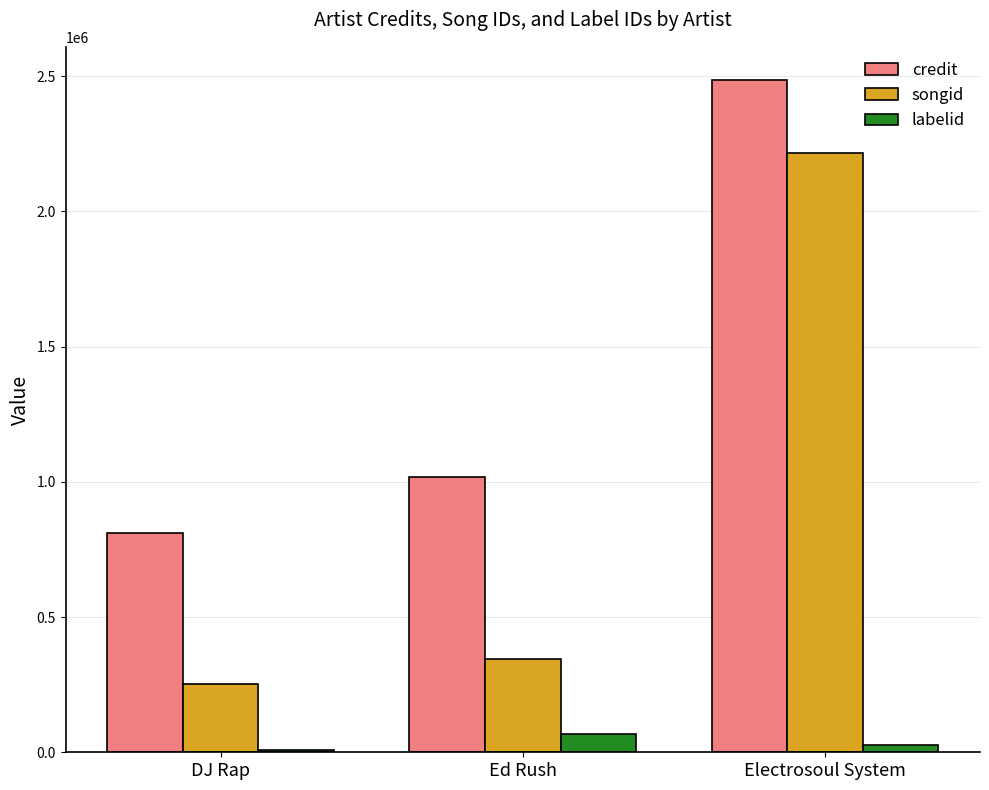

The credit series shows 810212 at DJ Rap. True or false?

True